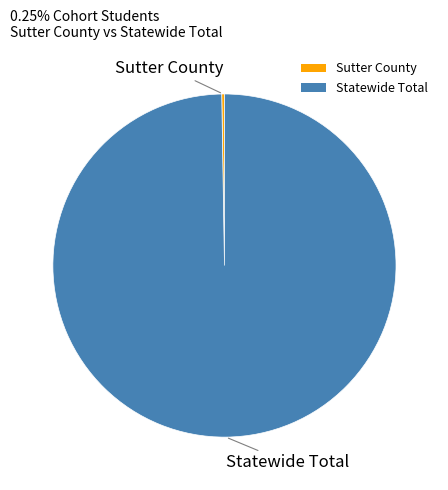

Which category has the biggest portion of the pie?

Statewide Total